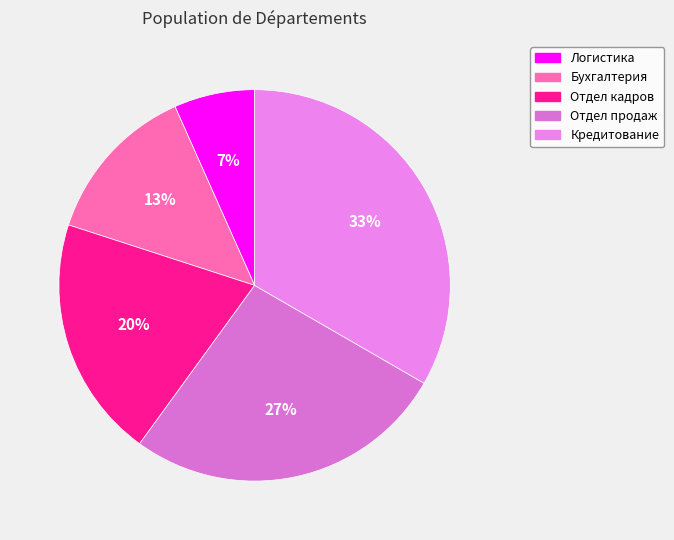

How many segments does this pie chart have?

5